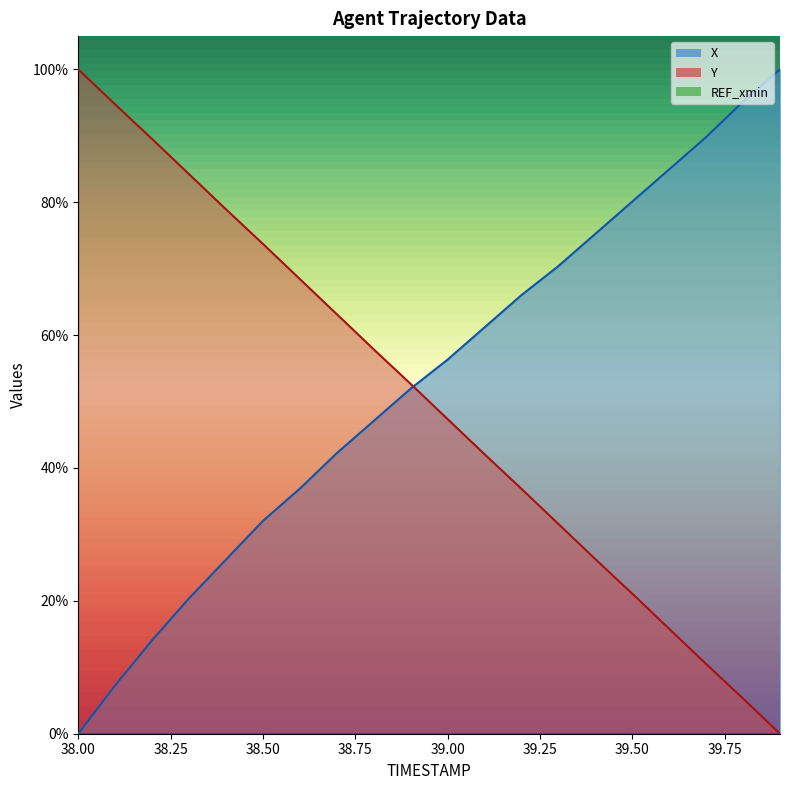

List the series in order of their peak value, lowest first.

X, Y